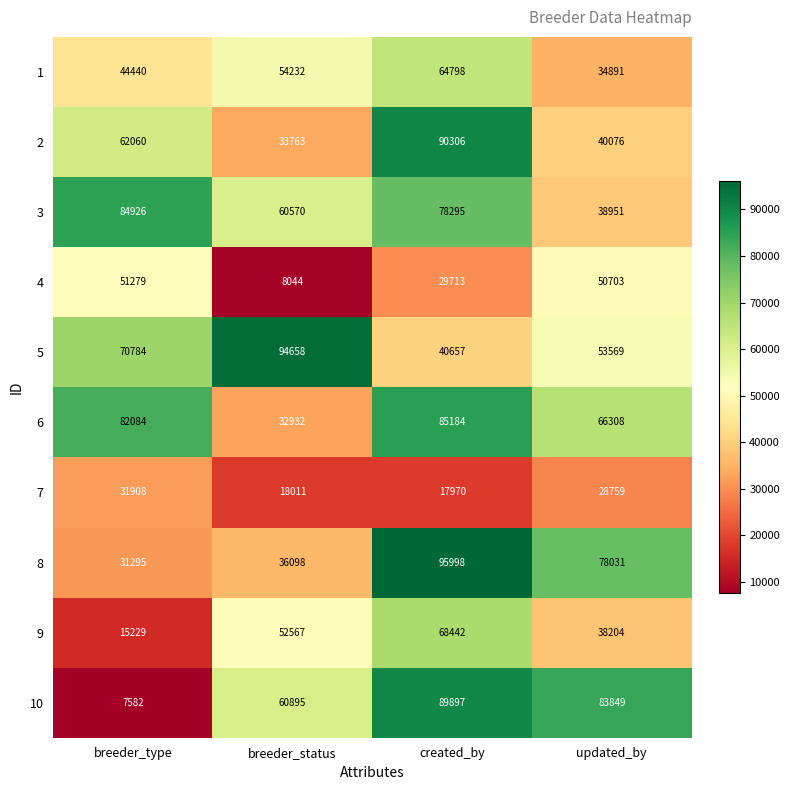

Which label corresponds to the smallest value in the chart?

breeder_type